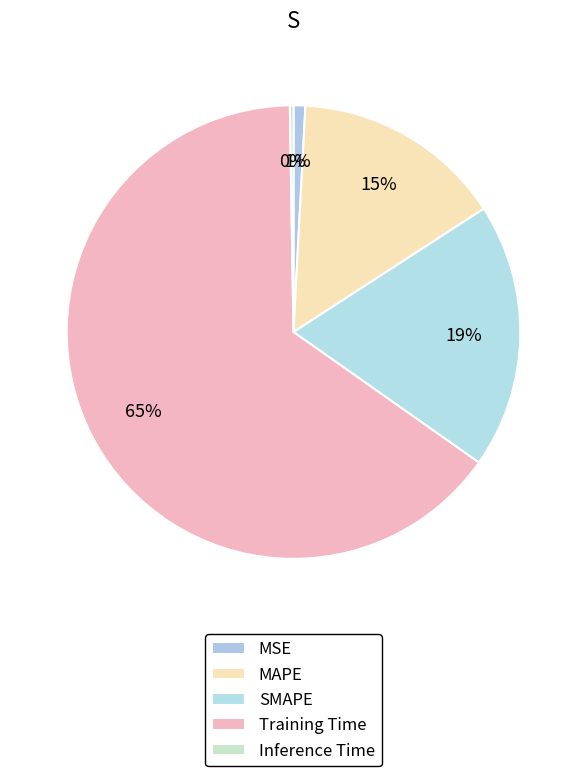

To the nearest percent, what percentage of the pie is MAPE?

15%